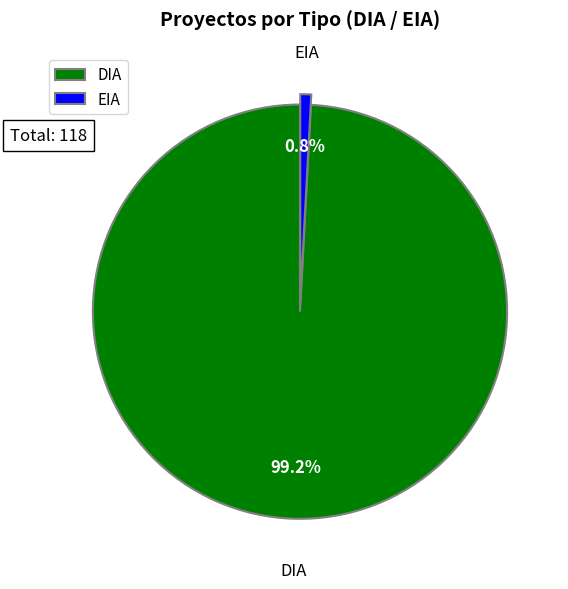

What is the ratio of the value at EIA to the value at DIA?

0.0